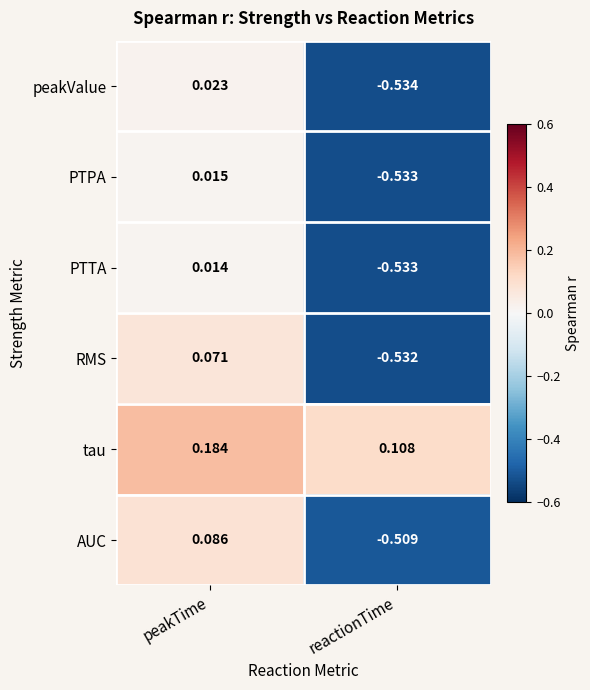

At which label does tau reach its peak?

peakTime